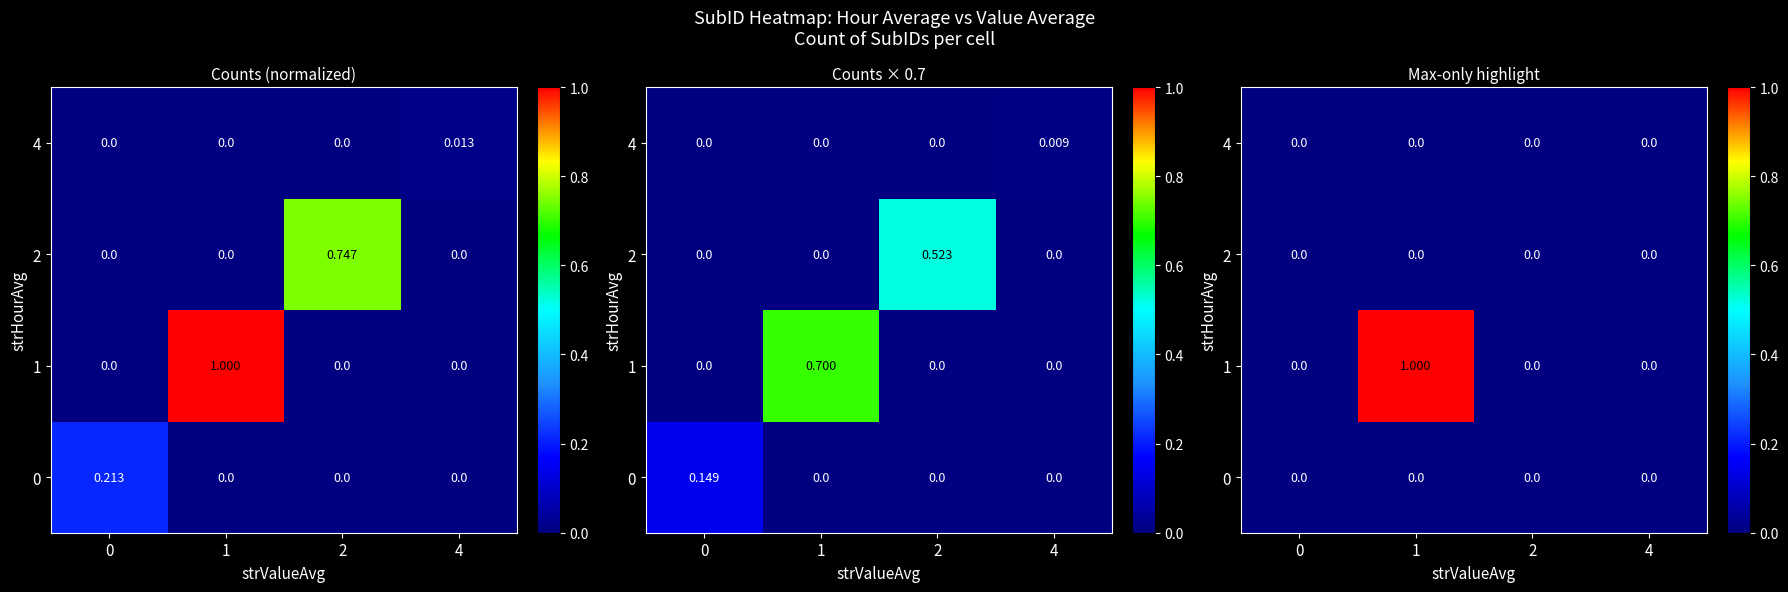

Which series has the largest total across all categories?

1